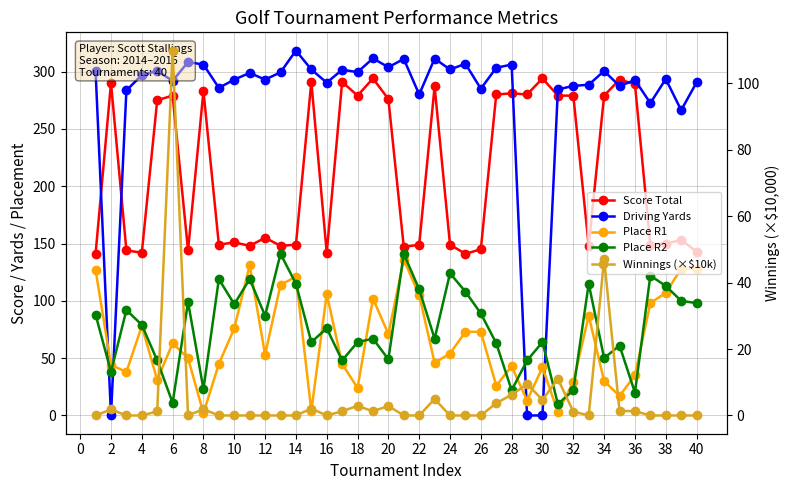

Does the chart have visible grid lines?

Yes